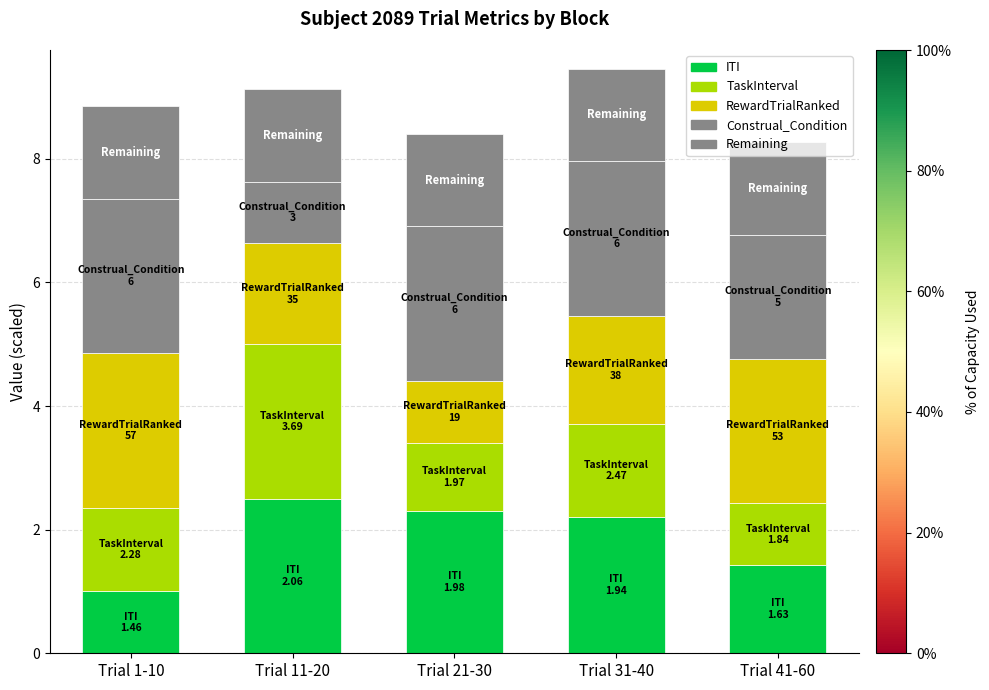

Does the chart contain stacked bars?

Yes